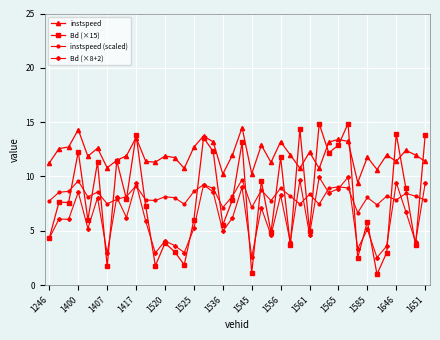

Which series has the widest spread of values?

Bd (×15)